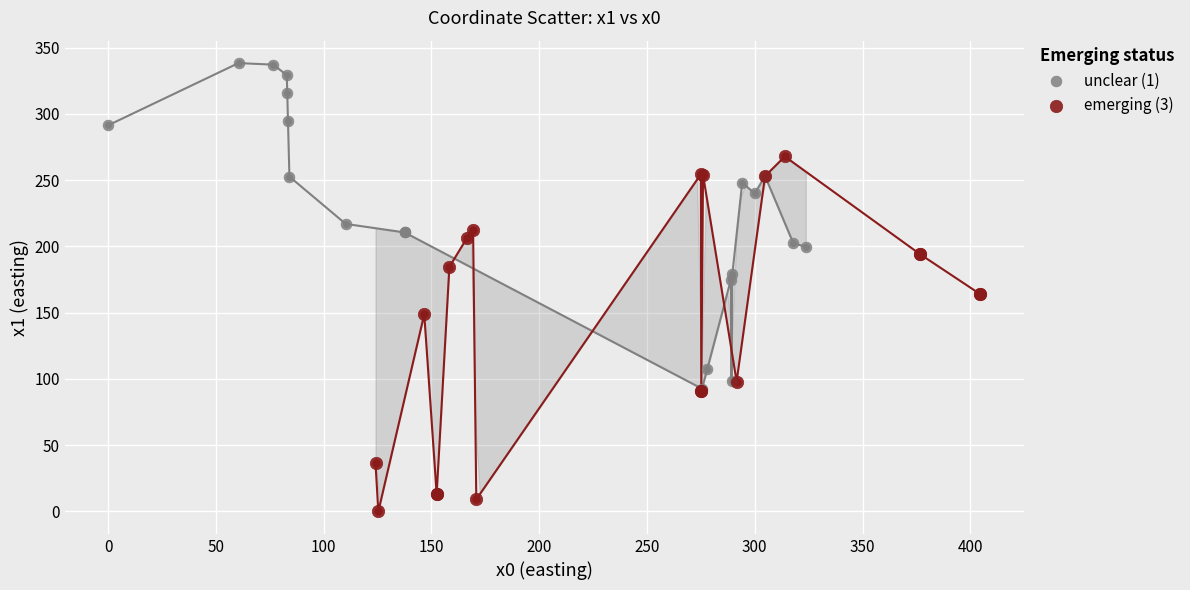

Which series reaches the maximum Y coordinate?

unclear (1)